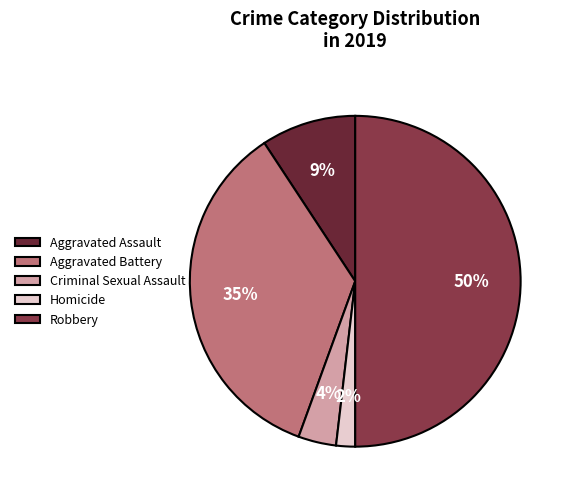

How many segments does this pie chart have?

5